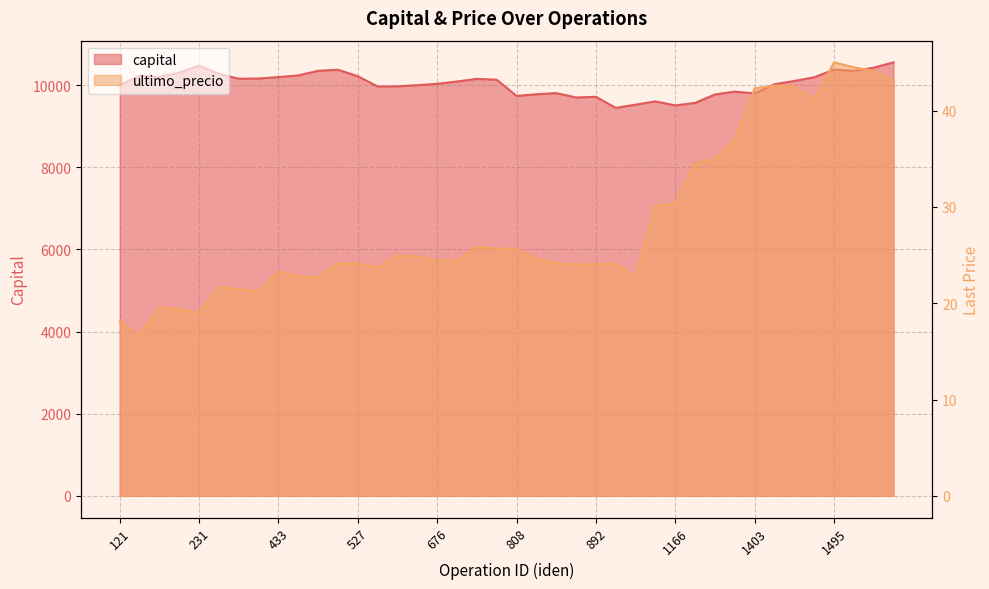

What is the value of the capital point at the 34th from the left?

10024.6